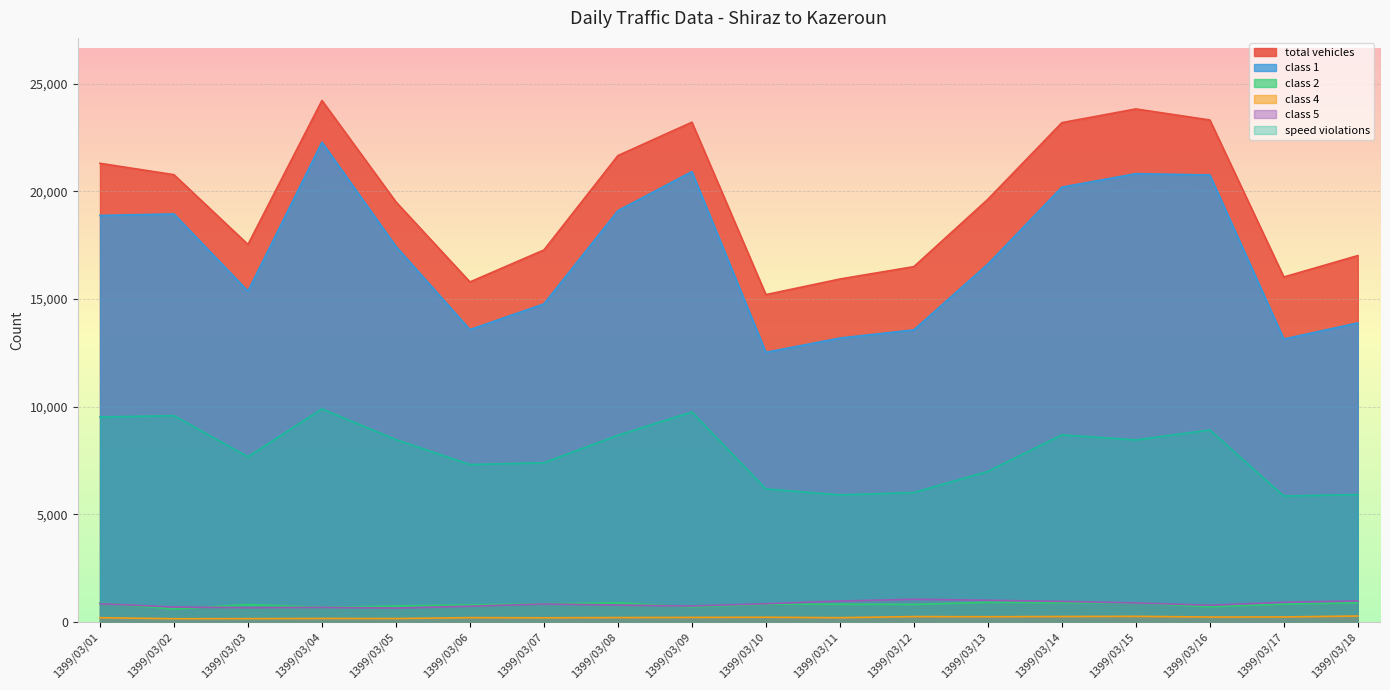

True or false: class 2 and total vehicles cross at least once.

False